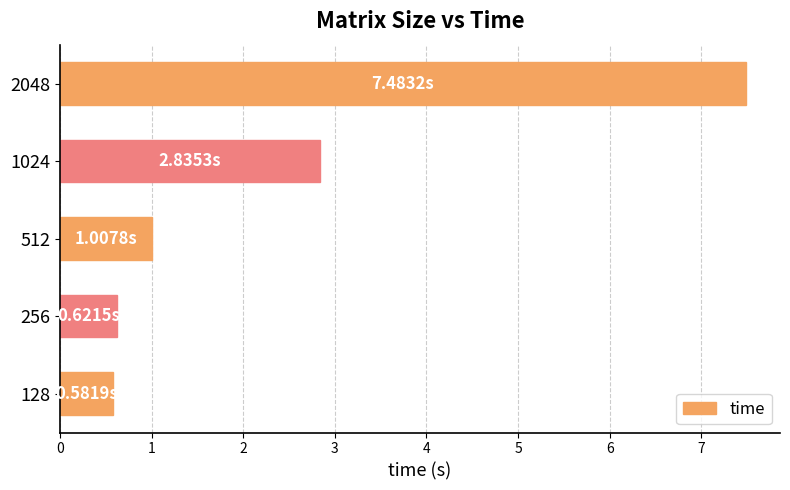

What is the change in value from 128 to 2048?

+6.9